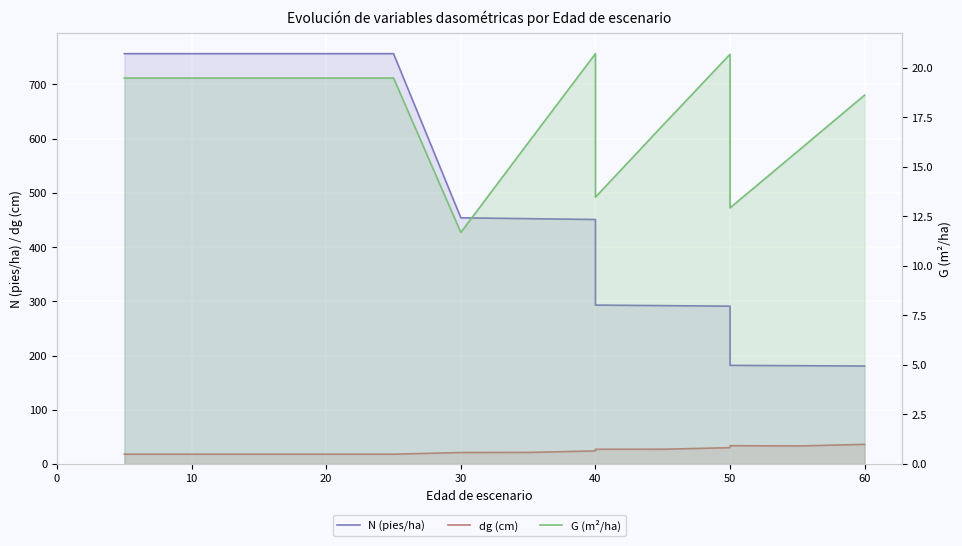

At 0, list the series in order from largest to smallest.

N (pies/ha), G (m²/ha), dg (cm)